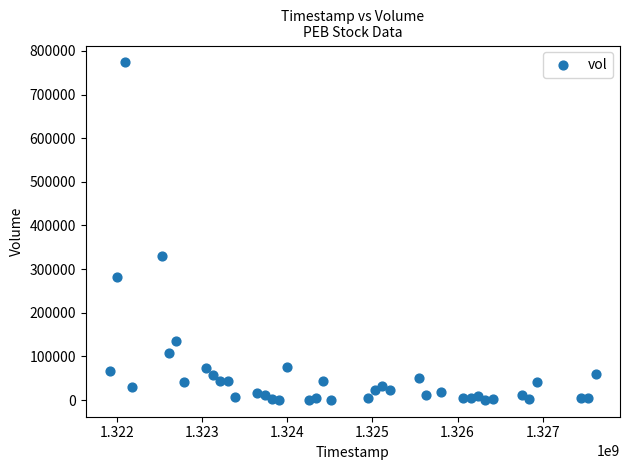

What Y value in the scatter plot is closest to 387100?

329200